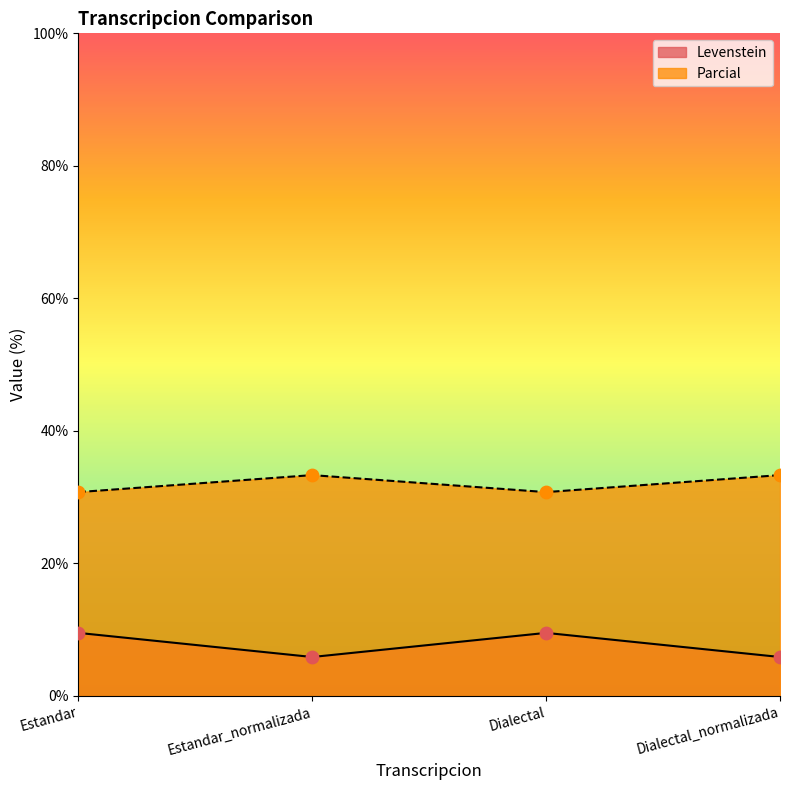

Is the value of Levenstein at Dialectal greater than the value of Parcial at Dialectal_normalizada?

No